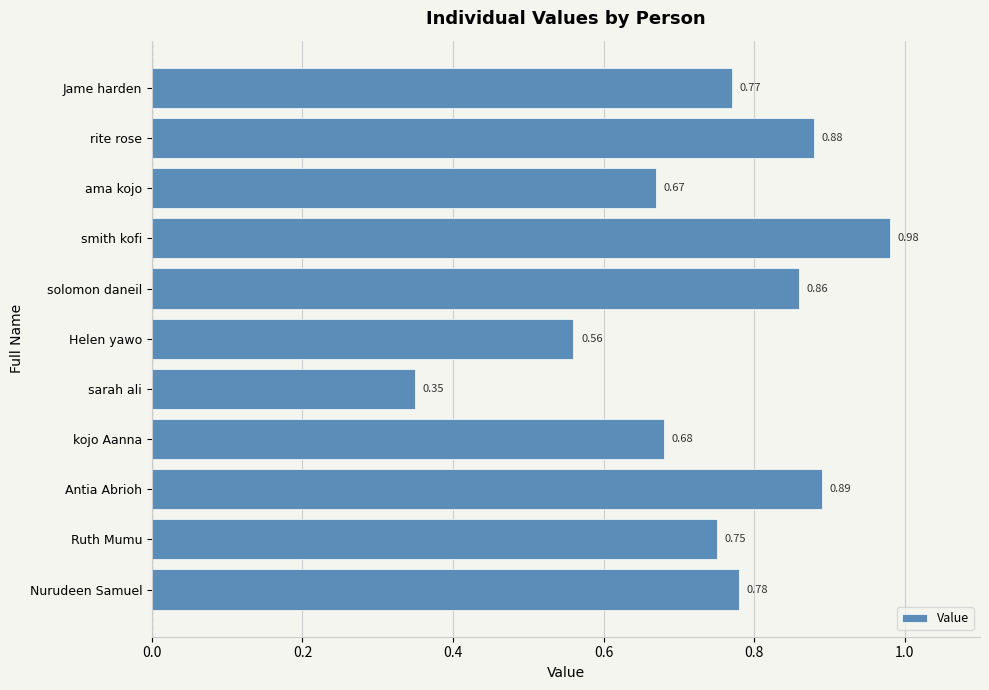

What is the difference between the second highest and minimum values?

0.5